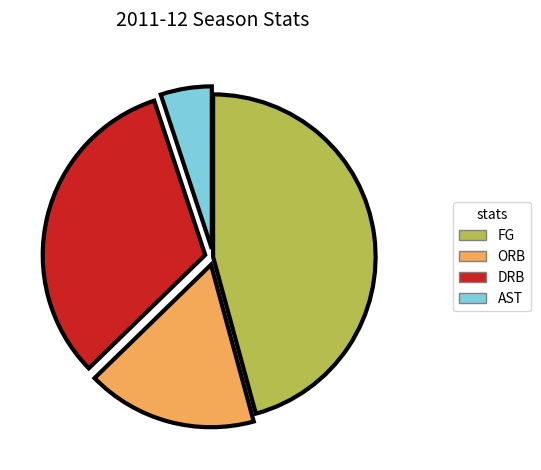

How many slices are in this pie chart?

4